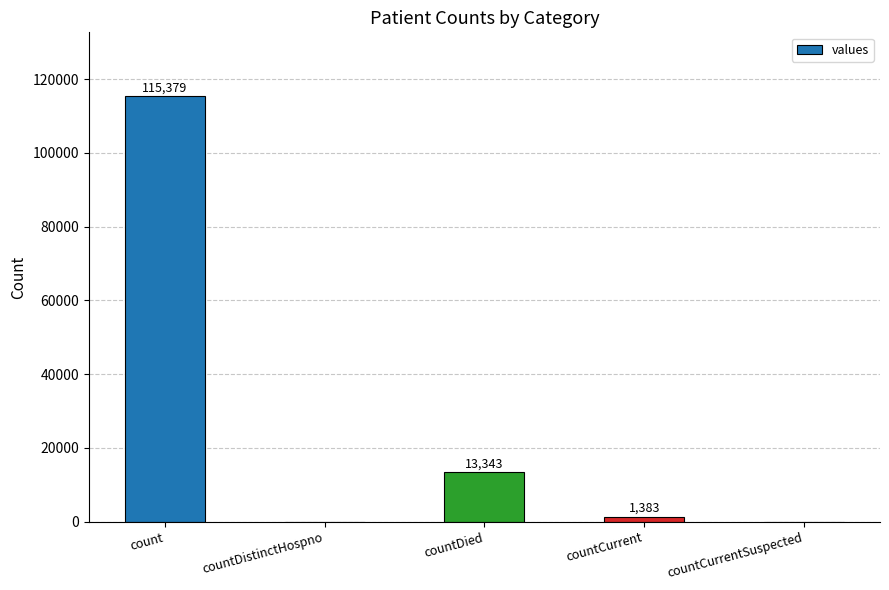

Is it true that the value at countCurrentSuspected is 0?

True